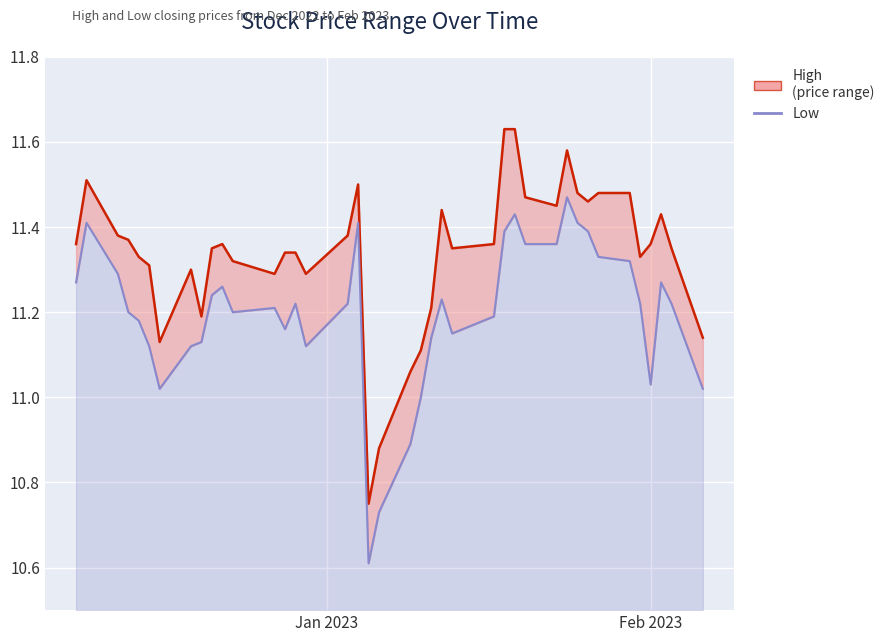

What is the smallest value displayed?

10.6